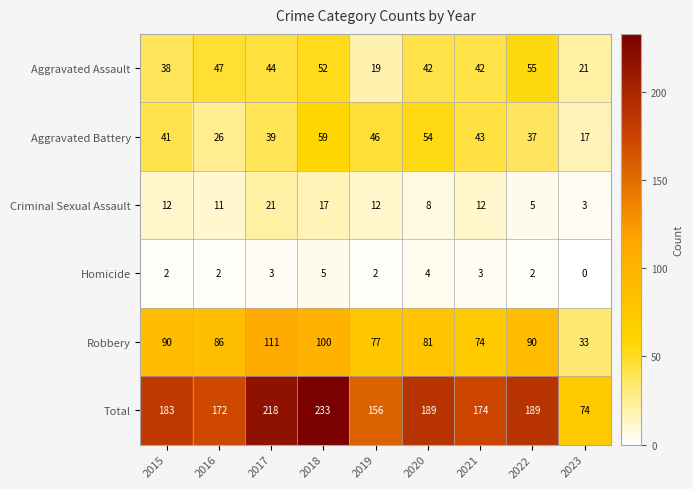

List the series in order of their peak value, highest first.

Total, Robbery, Aggravated Battery, Aggravated Assault, Criminal Sexual Assault, Homicide